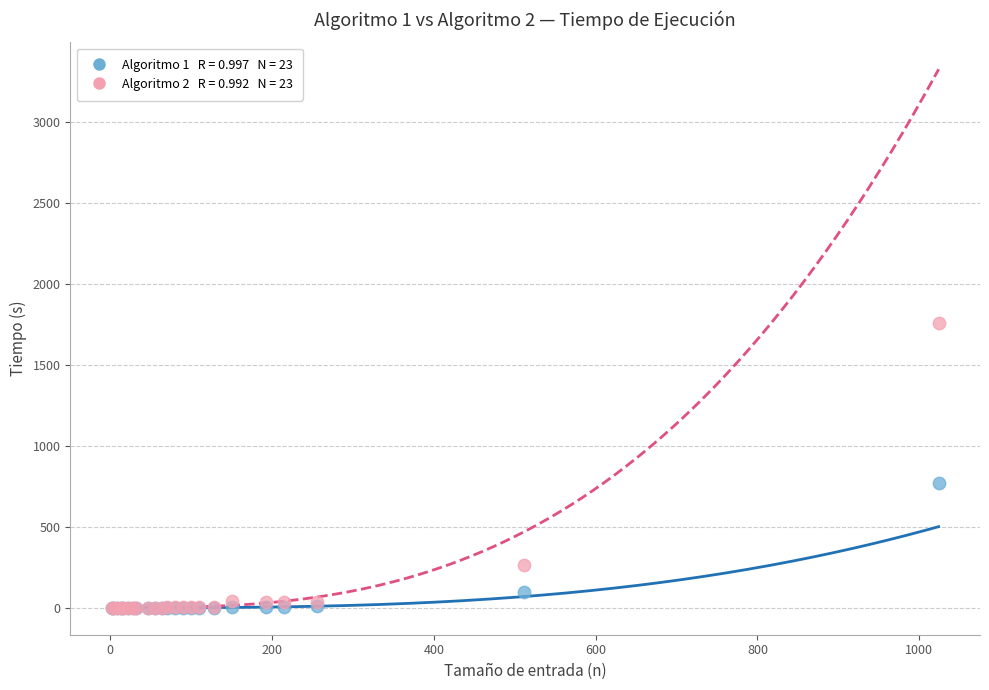

Across all series, what Y value is closest to 878?

769.3